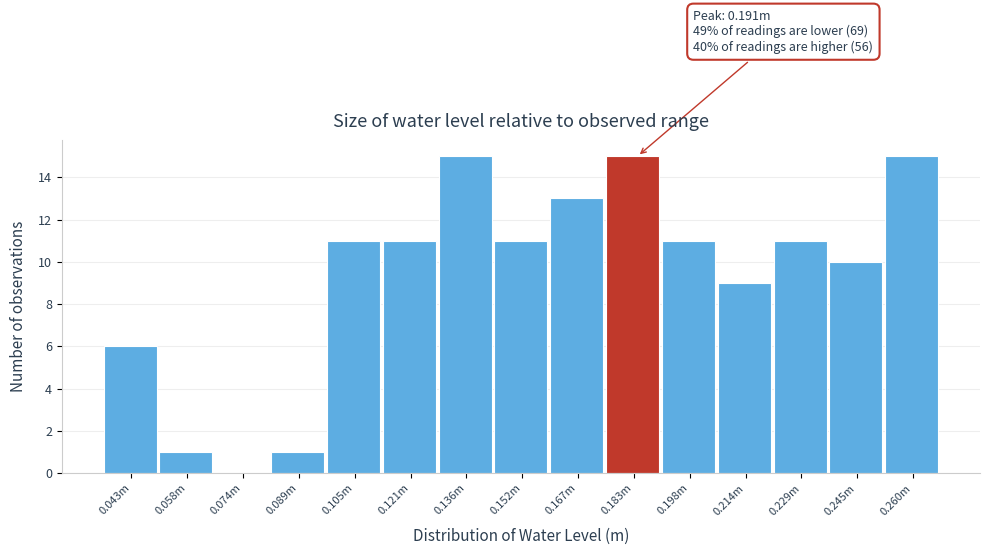

Reading left to right, transcribe all the data shown in this chart.

0.043m=6	0.058m=1	0.074m=0	0.089m=1	0.105m=11	0.121m=11	0.136m=15	0.152m=11	0.167m=13	0.183m=15	0.198m=11	0.214m=9	0.229m=11	0.245m=10	0.260m=15